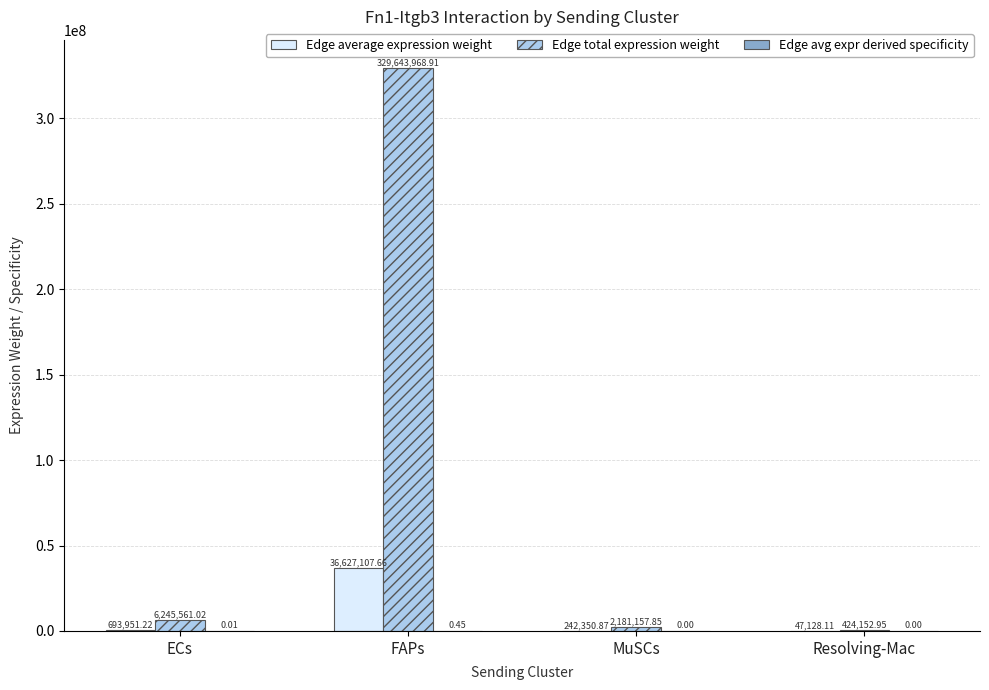

Which label corresponds to the largest value in the chart?

FAPs